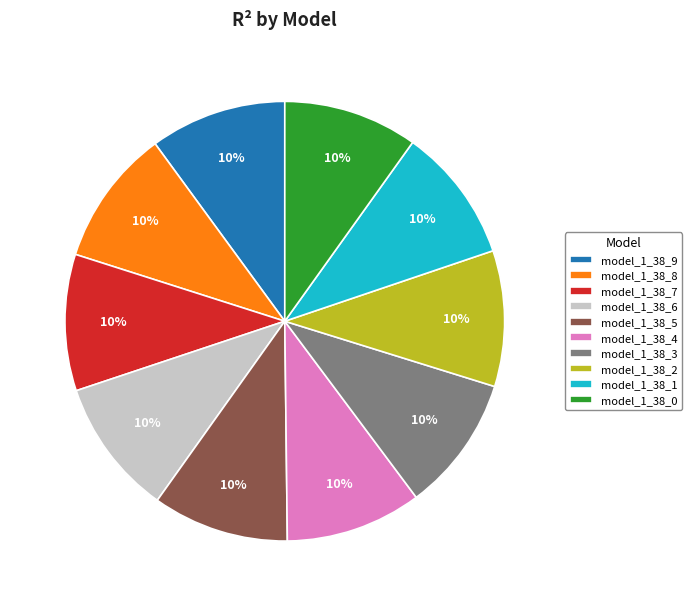

Does any single category account for the majority?

No